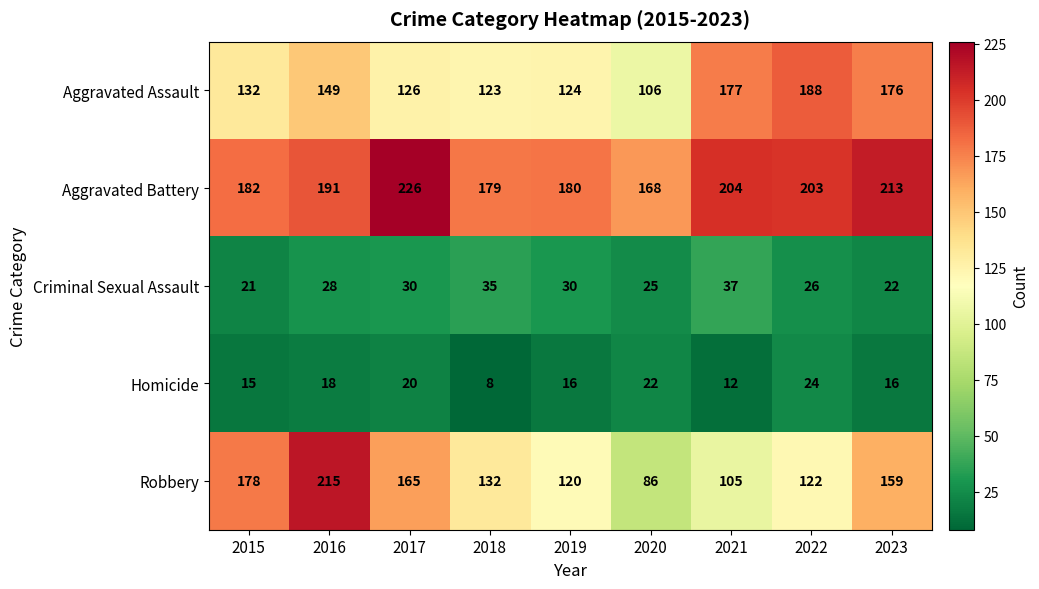

What is the difference between the second highest and second lowest values in the Criminal Sexual Assault series?

13